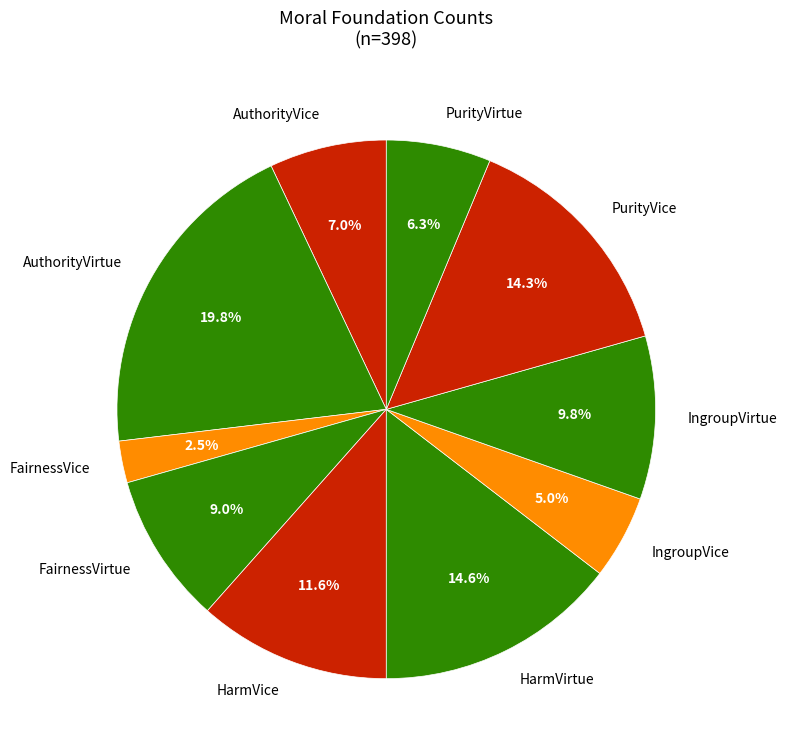

Which slice is the smallest?

FairnessVice